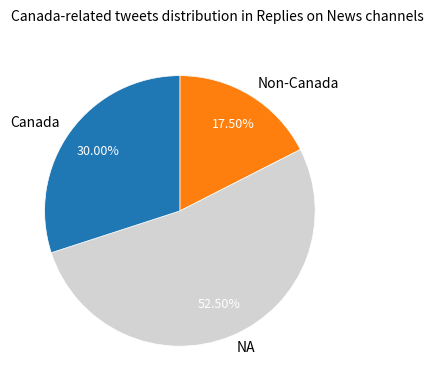

What is the smallest slice in the pie chart?

Non-Canada